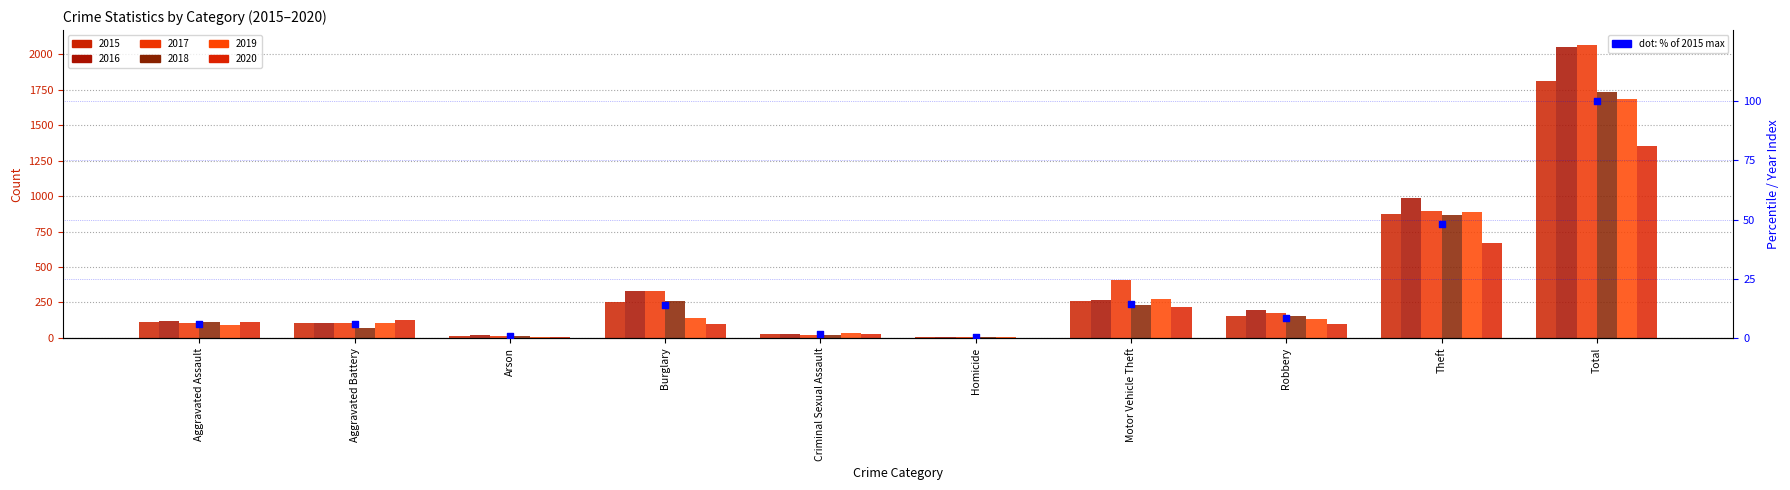

Approximately how many times larger is the value at Theft compared to Motor Vehicle Theft?

3.3